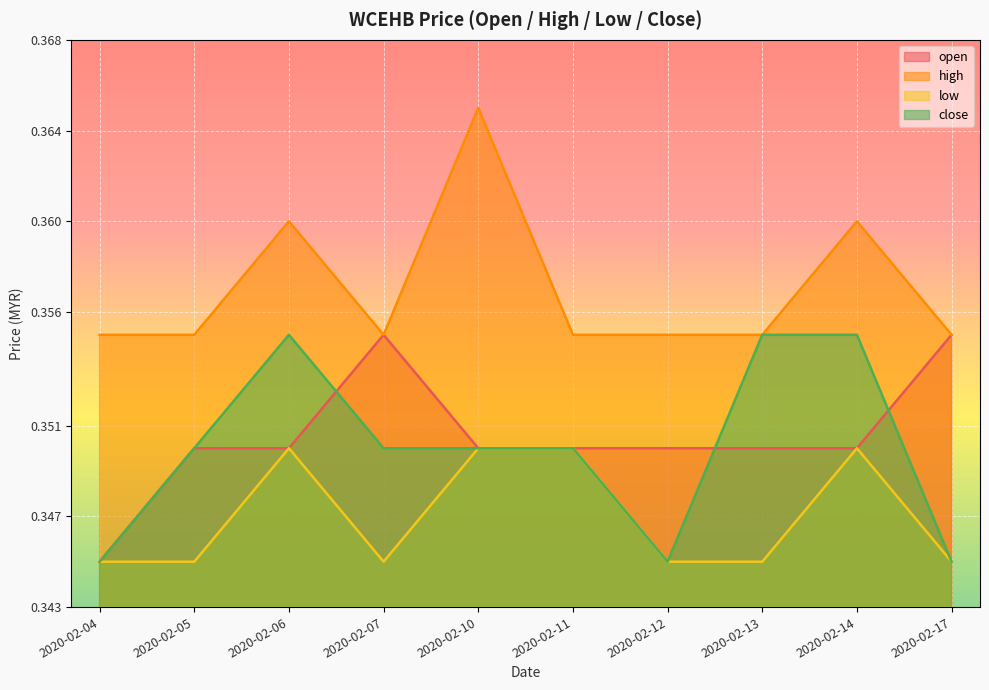

True or false: open has a value of 0.2 at 2020-02-06.

False